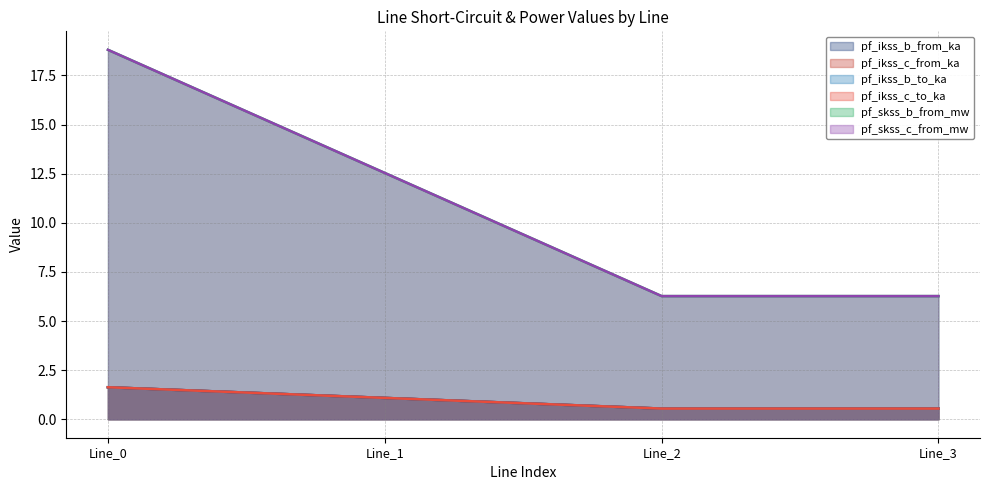

Rank the series at Line_2 from lowest to highest value.

pf_ikss_b_from_ka, pf_skss_c_from_mw, pf_skss_b_from_mw, pf_ikss_c_to_ka, pf_ikss_c_from_ka, pf_ikss_b_to_ka